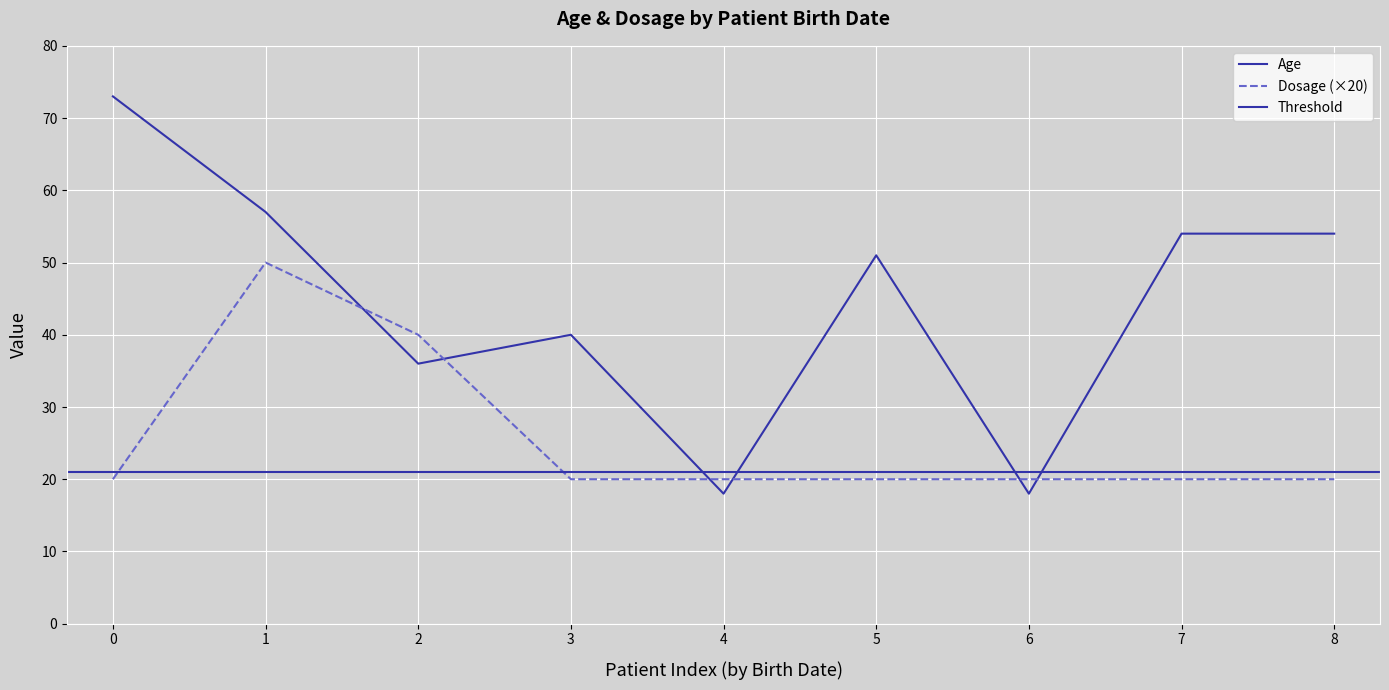

True or false: Dosage has a value of 20 at 0.

True